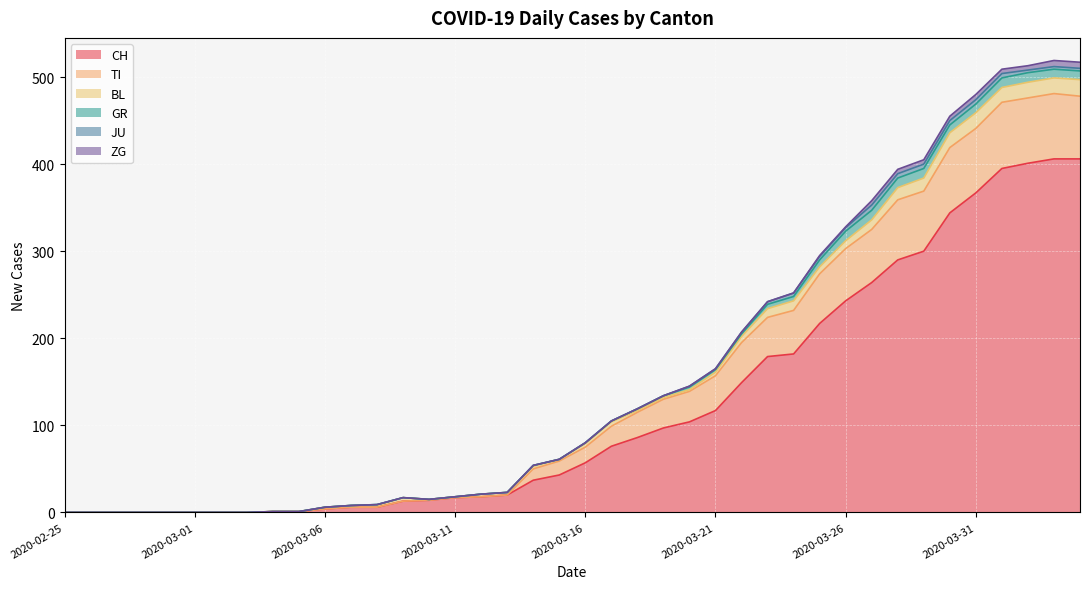

What is the highest value of the JU series?

6